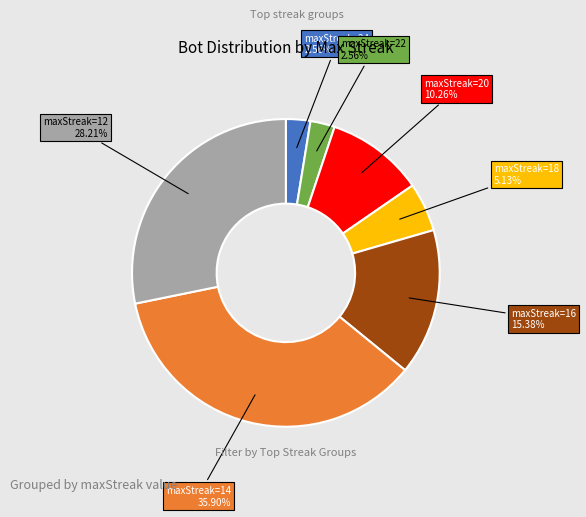

Is there any slice that represents more than half of the pie?

No